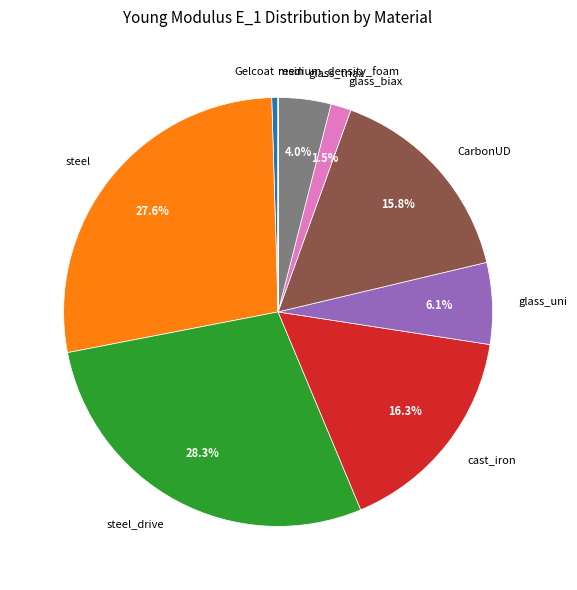

Is the sum of glass_triax and steel greater than half?

No